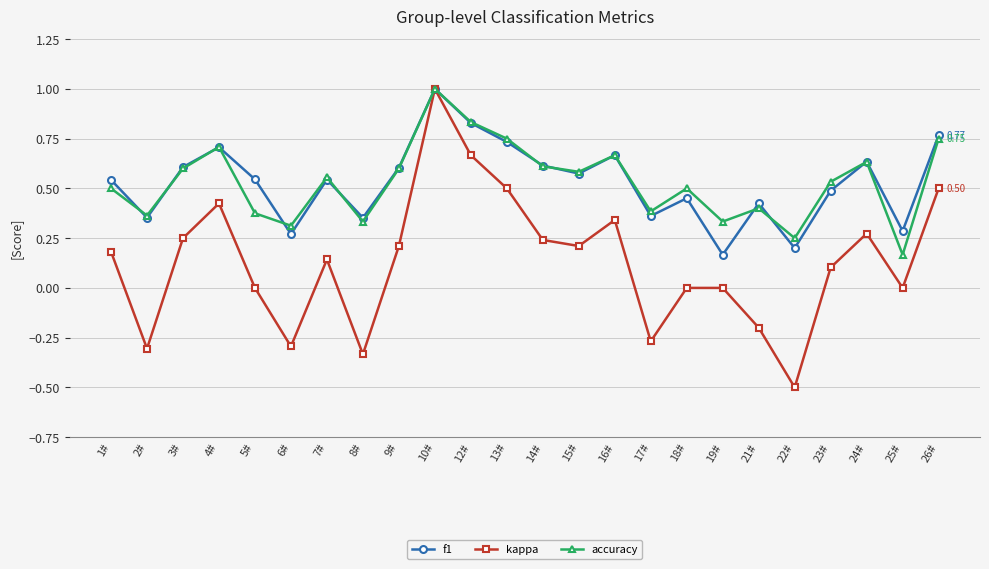

Which series has the largest range (max minus min)?

kappa